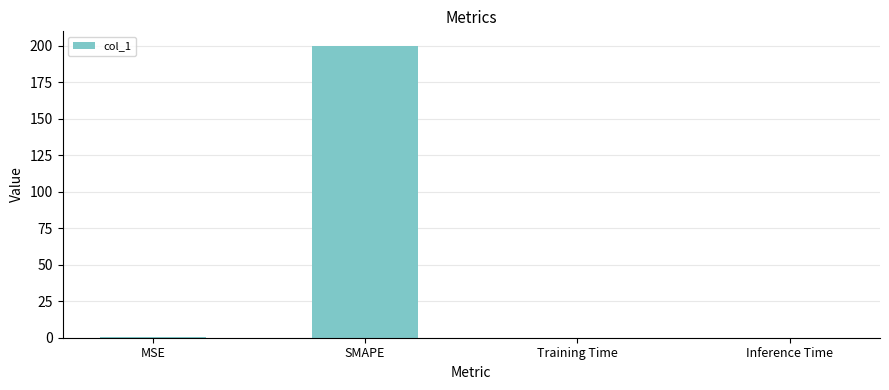

Is it true that the value at SMAPE is 200.0?

True